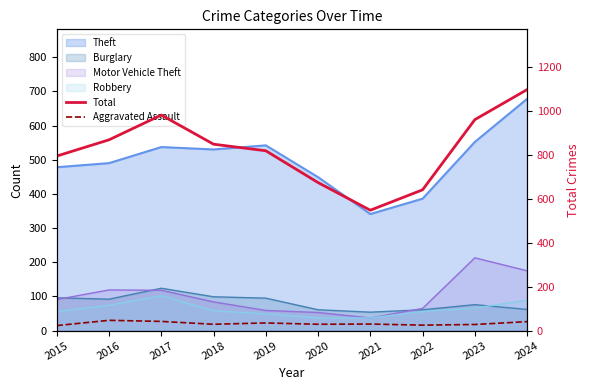

At which category does the chart reach its peak across all series?

2024